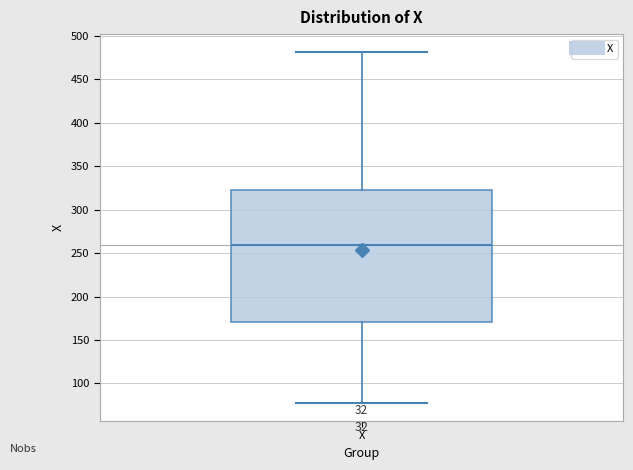

Where does the upper whisker of the box for X end on the y-axis? The values are not printed on the chart, so give them approximately, as read against the axis.

480